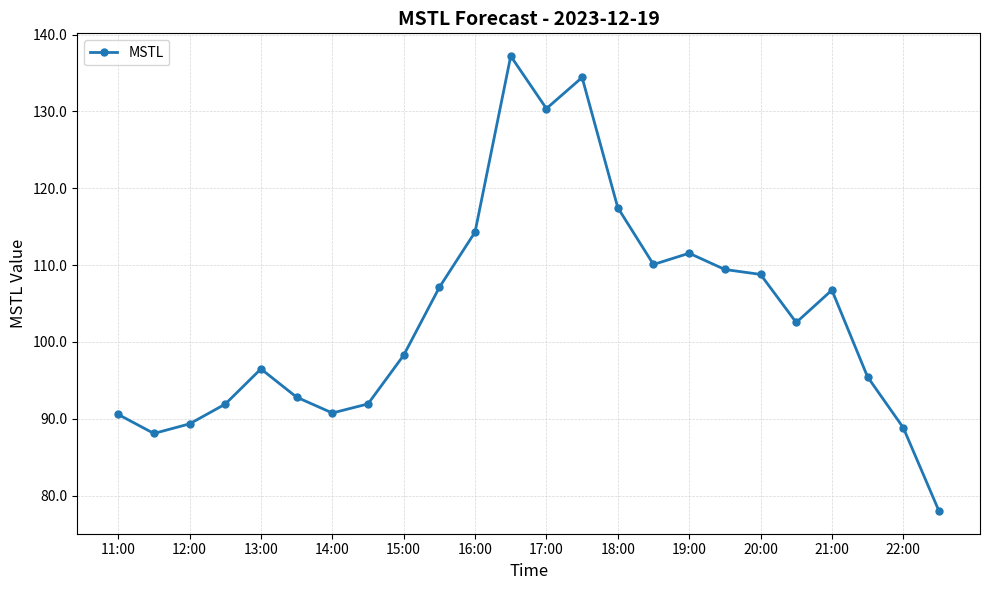

What is the minimum value shown in the chart?

78.0